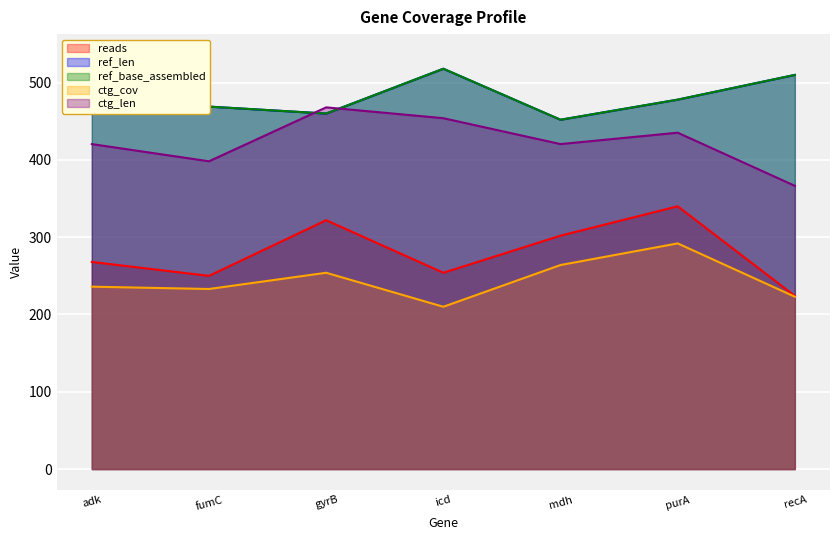

In ctg_cov, how many points are higher than both neighbors (excluding endpoints)?

2